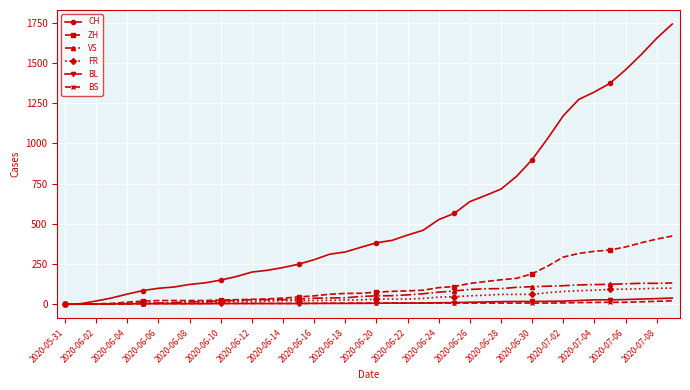

Rank the series by their maximum value, from lowest to highest.

BS, BL, FR, VS, ZH, CH